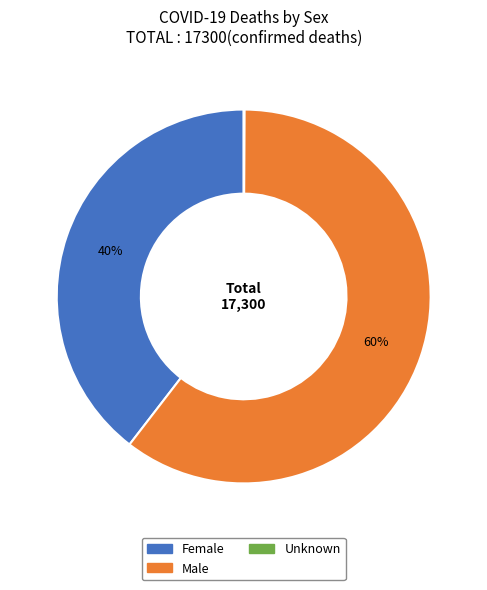

To the nearest percent, what is the difference between the largest and smallest slice percentages?

60%